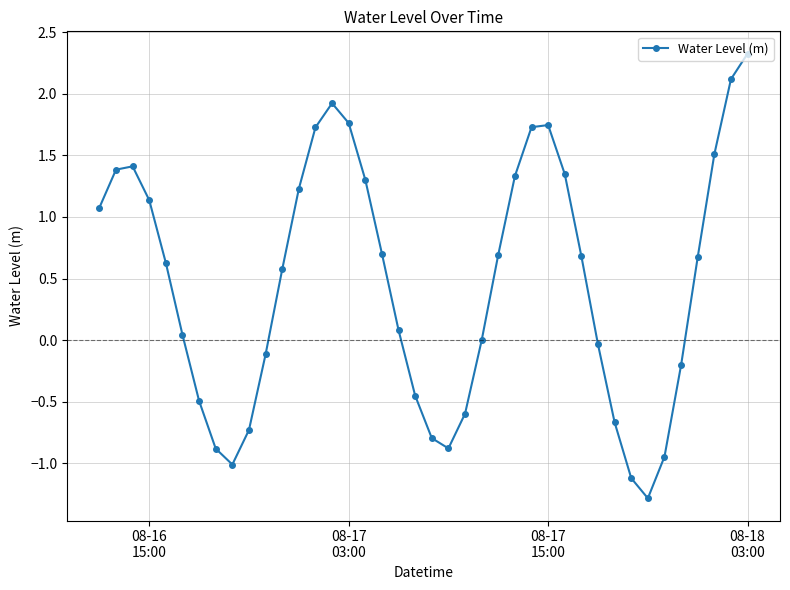

What is the greatest value displayed?

2.3